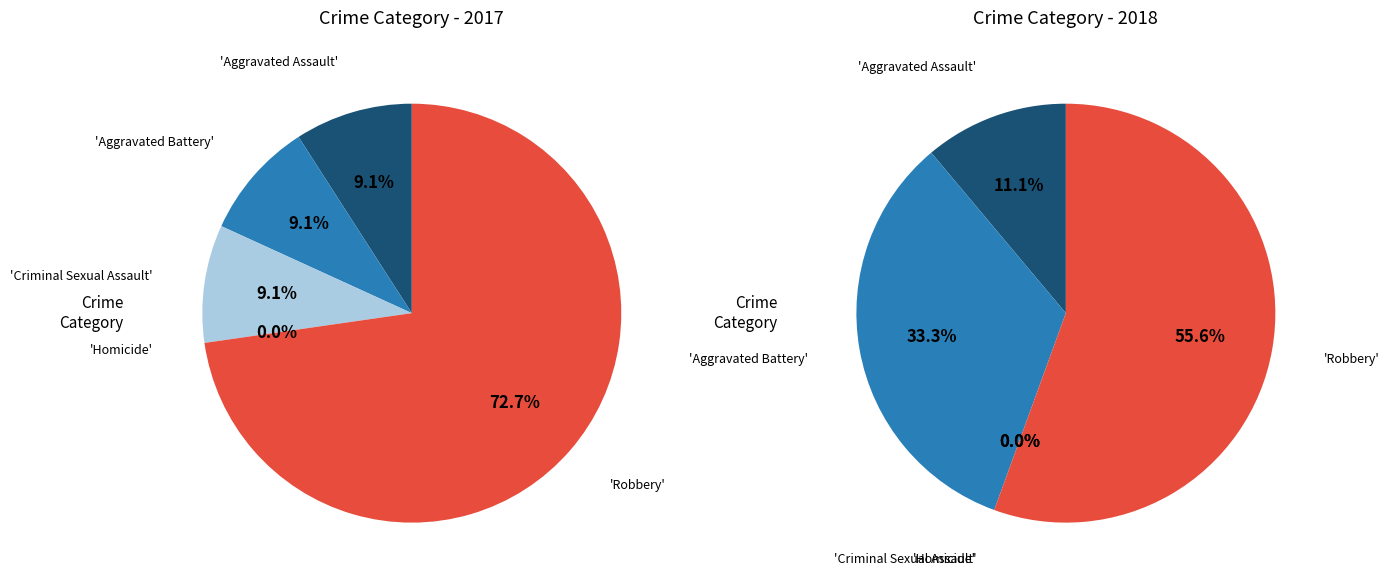

The values_2018 slice represents 27% of the pie. True or false?

False